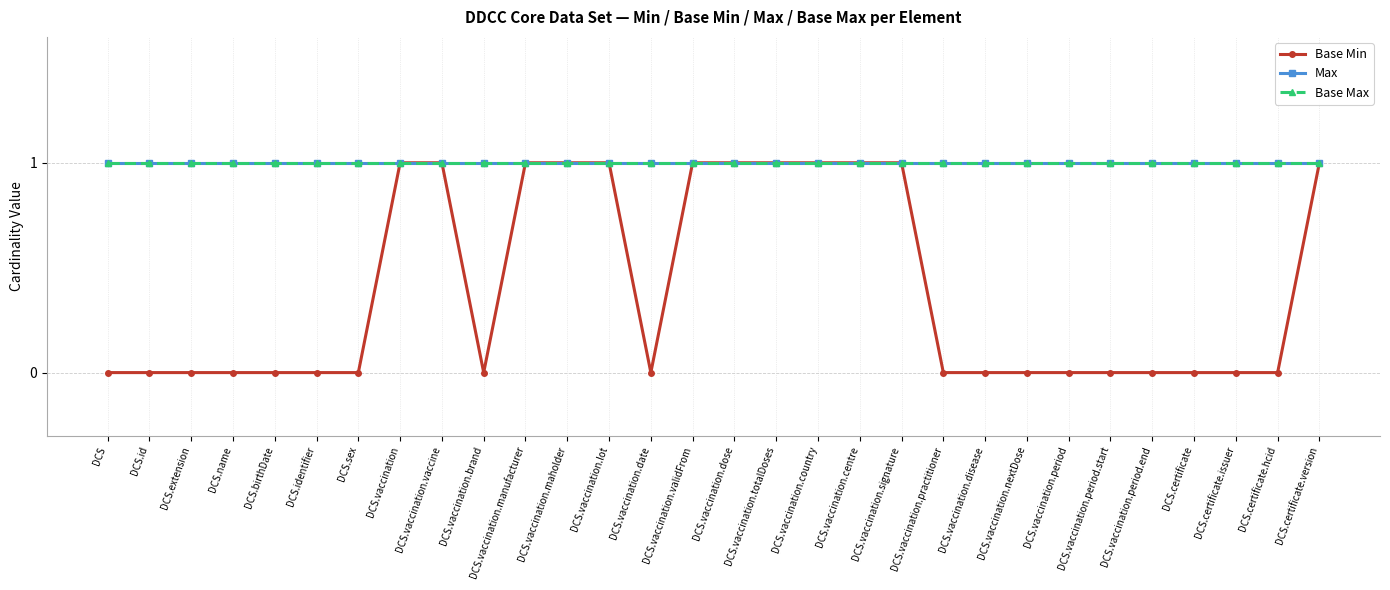

Is this an area chart (filled region under the line)?

No